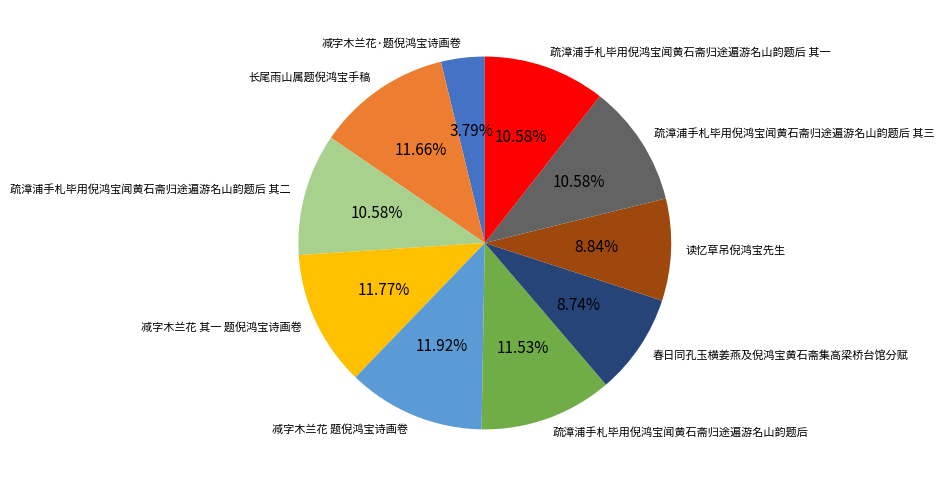

How many segments does this pie chart have?

10